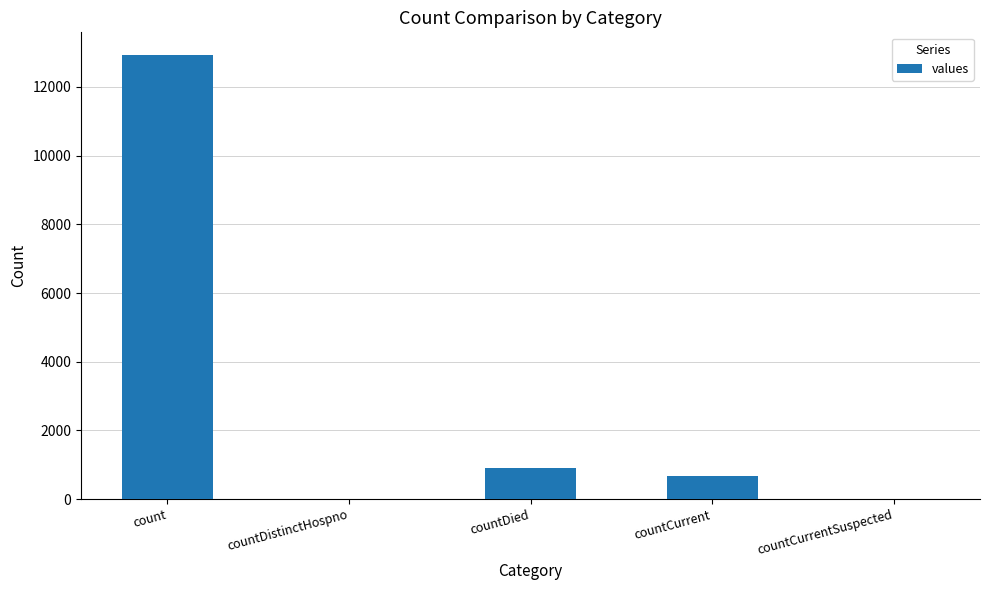

What is the sum of all values?

14510